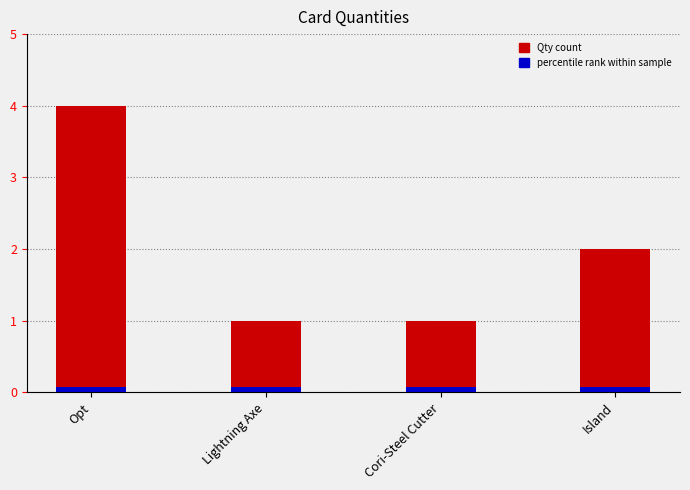

How many data points are less than 2?

2